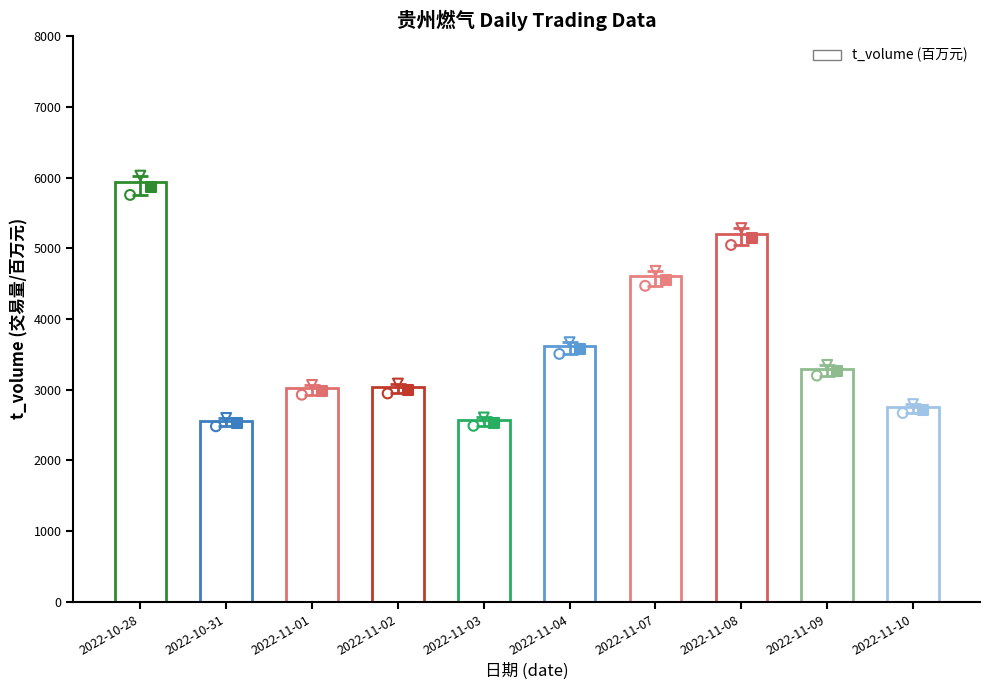

Which has a higher value, 2022-11-02 or 2022-11-08?

2022-11-08